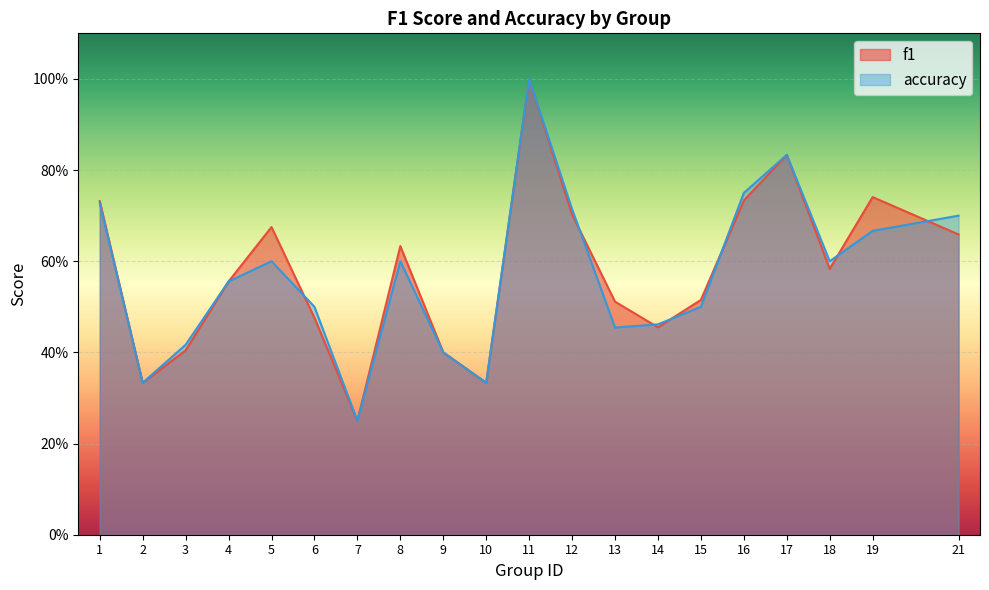

At which label does f1 reach its minimum?

7